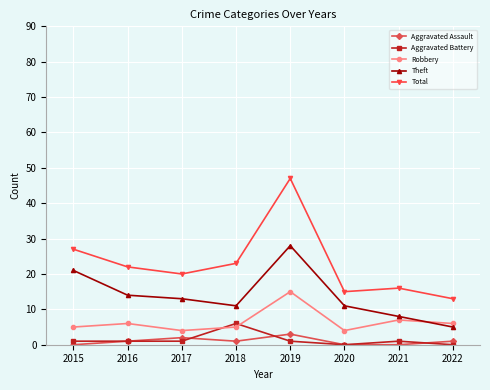

At how many categories does at least one series exceed 33?

1